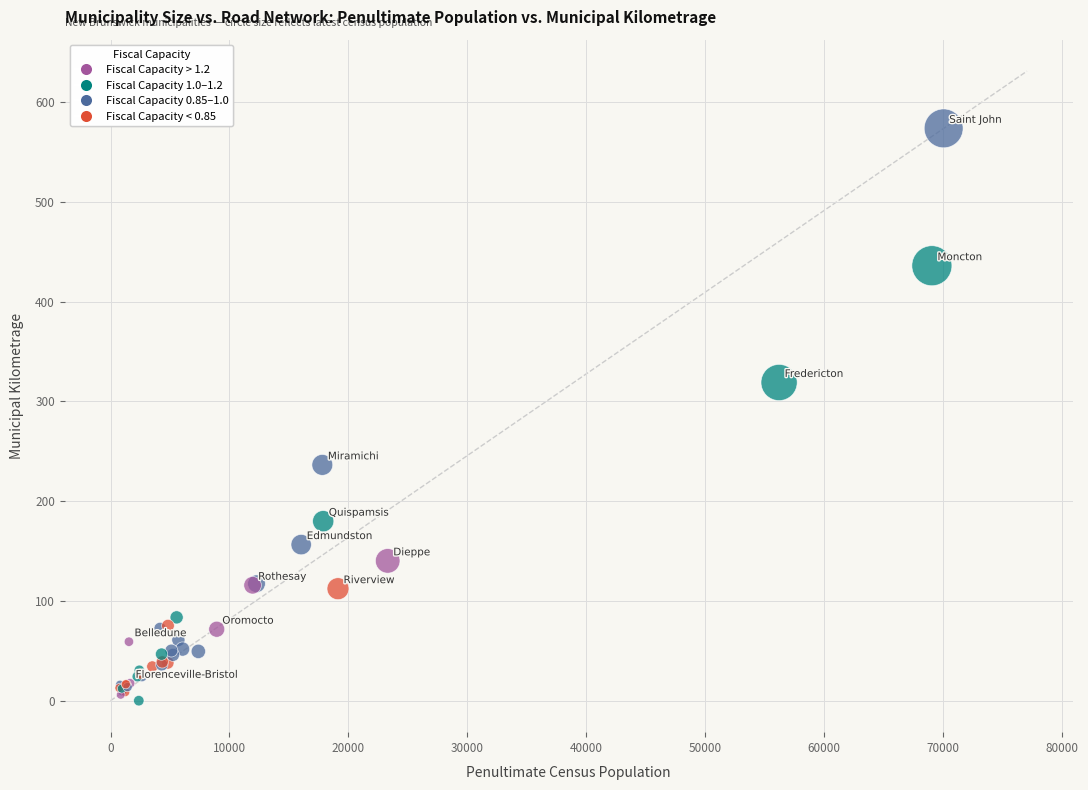

What Y value in the scatter plot is closest to 286?

318.9